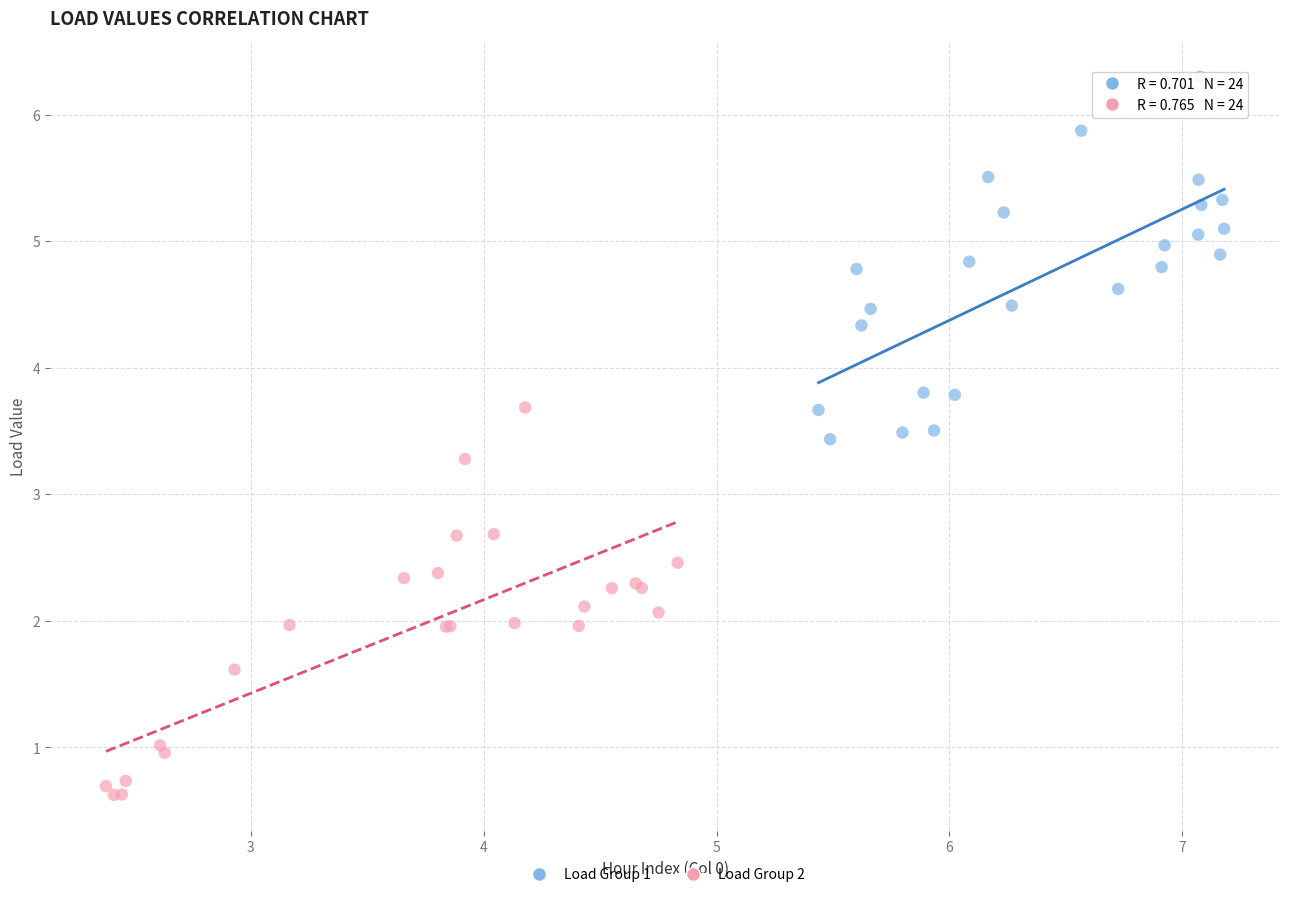

Which series contains the lowest Y value?

Load Group 2